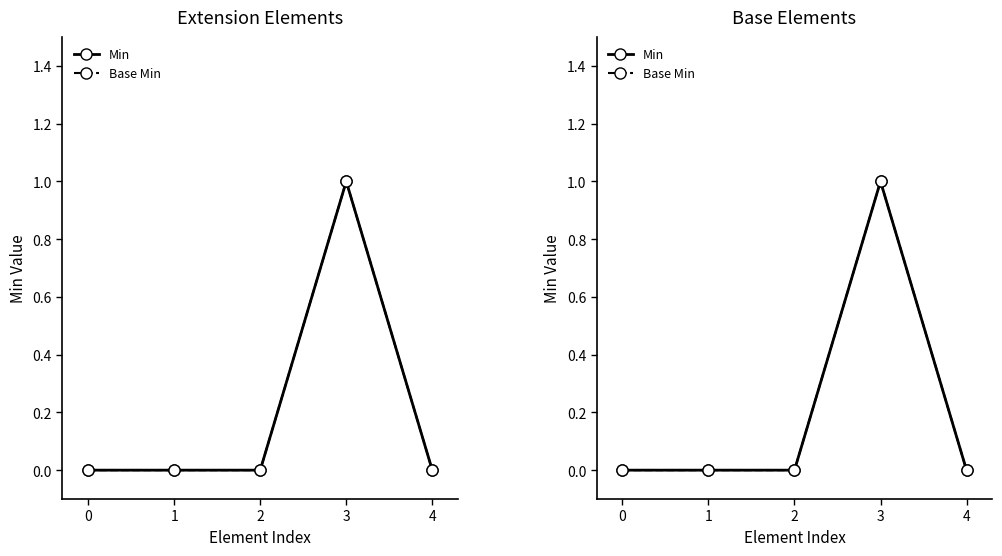

Reading right to left, what are all the values shown in this chart?

Min: 4=0	3=1	2=0	1=0	0=0
Base Min: 4=0	3=1	2=0	1=0	0=0